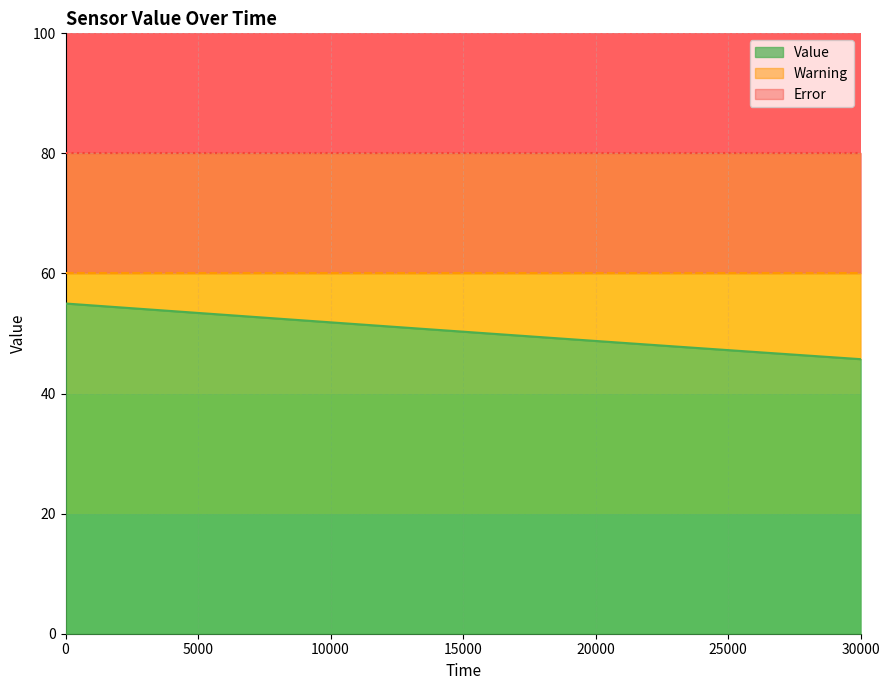

Which series has the largest total across all categories?

Error